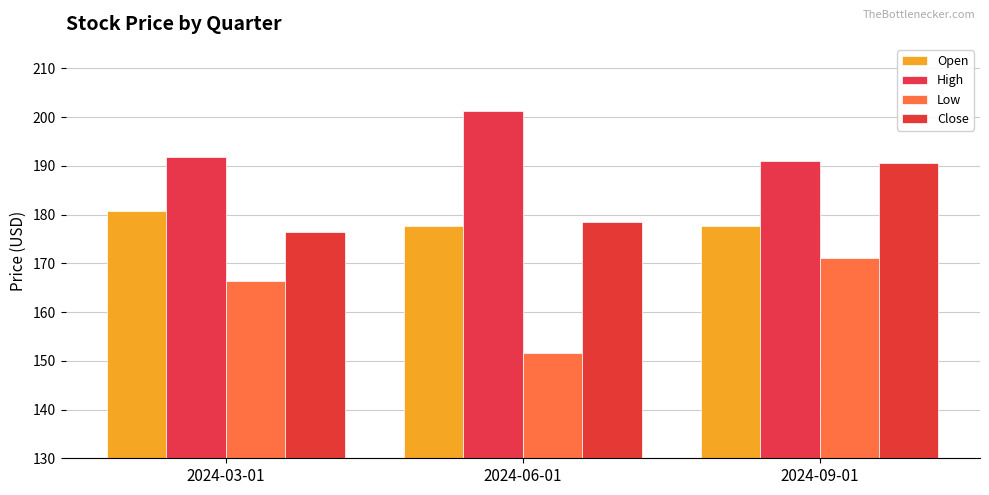

List the labels in order of High value, largest first.

2024-06-01, 2024-03-01, 2024-09-01